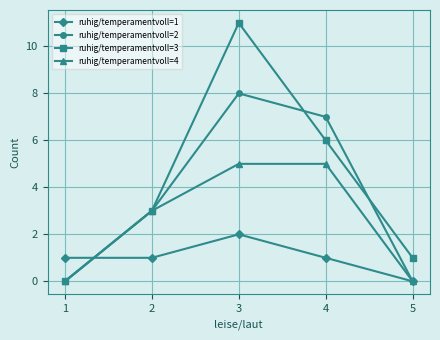

Which series has the largest total across all categories?

ruhig/temperamentvoll=3